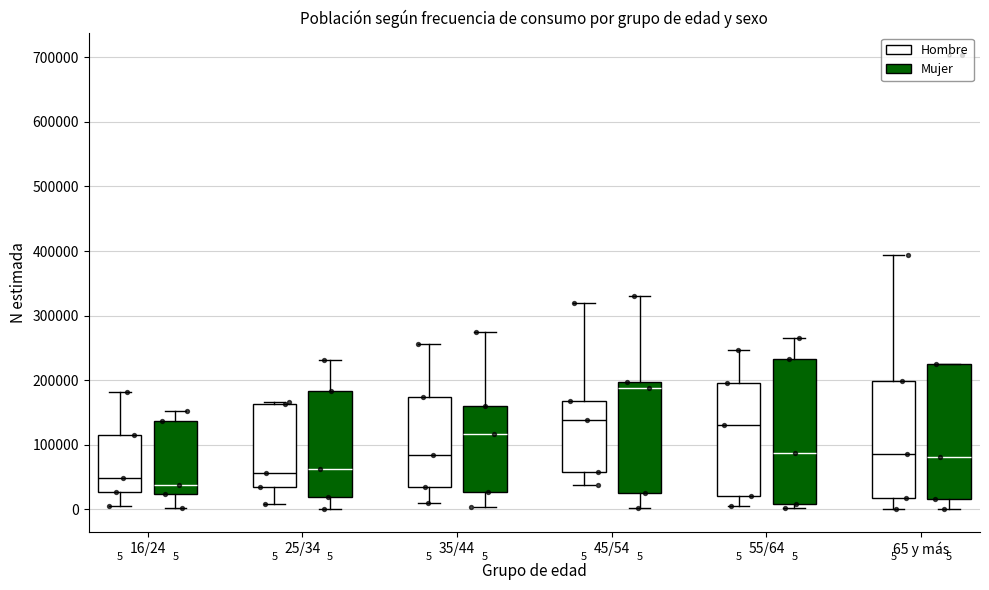

Which box has the lowest median line?

16/24 (Mujer)